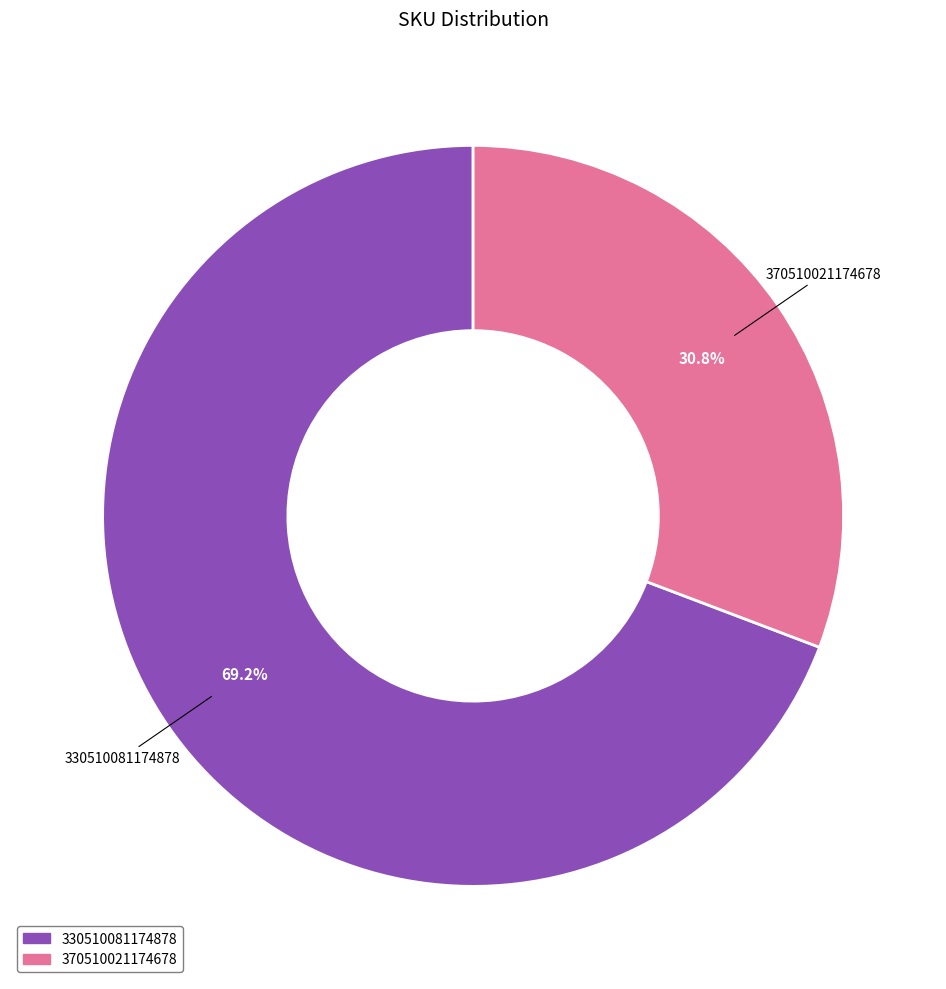

Does 370510021174678 represent more than half of the total?

No